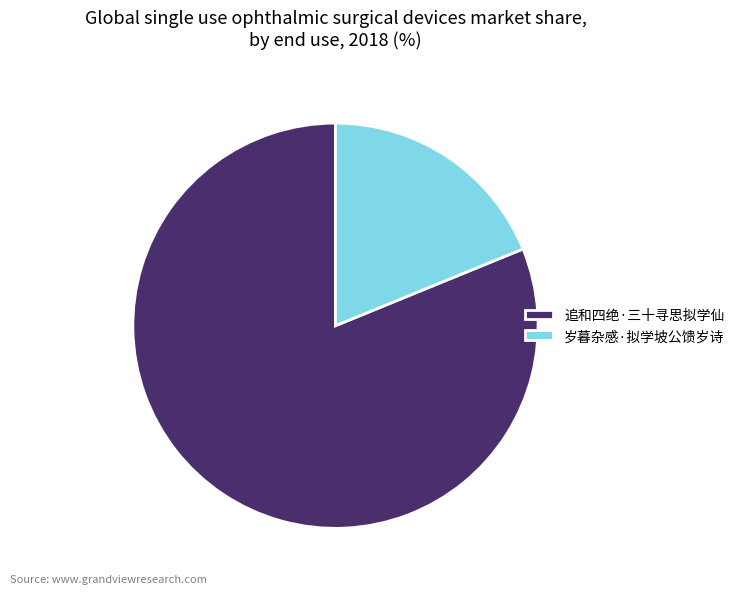

Which category has the smallest portion of the pie?

岁暮杂感·拟学坡公馈岁诗